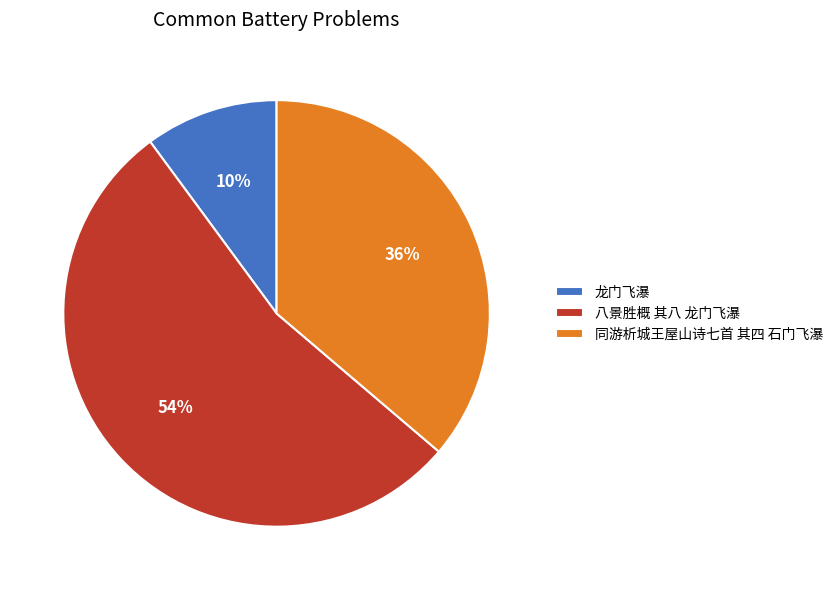

Which slice represents more than half of the pie?

八景胜概 其八 龙门飞瀑